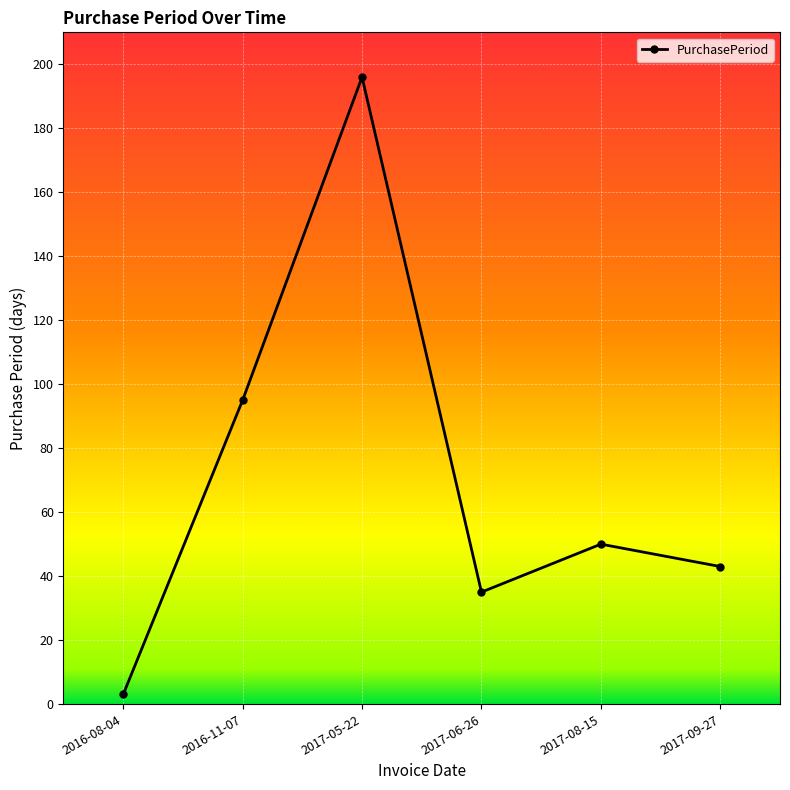

What is the smallest value displayed?

3